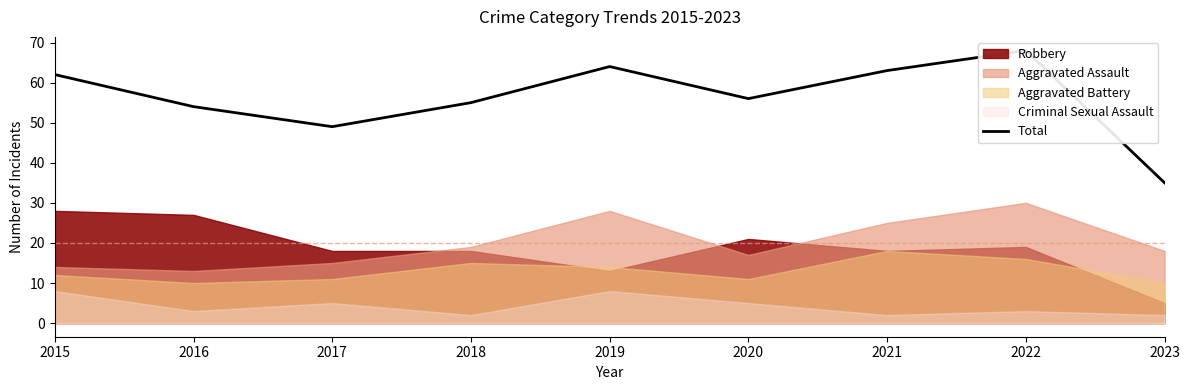

True or false: the data shows 49 at 2017.

True